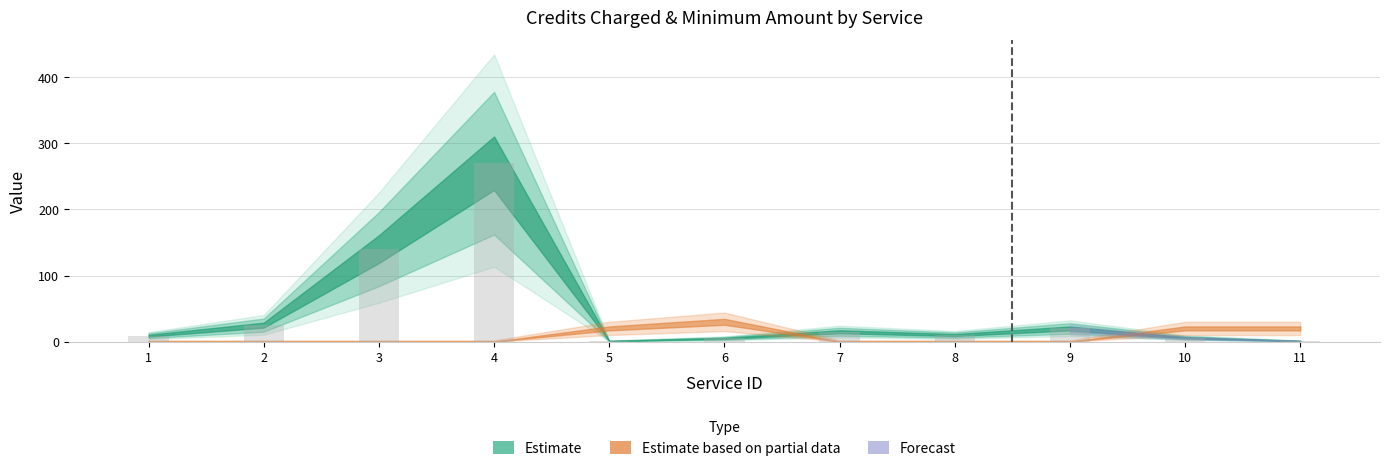

What is the difference between the values at 4 and 7?

255